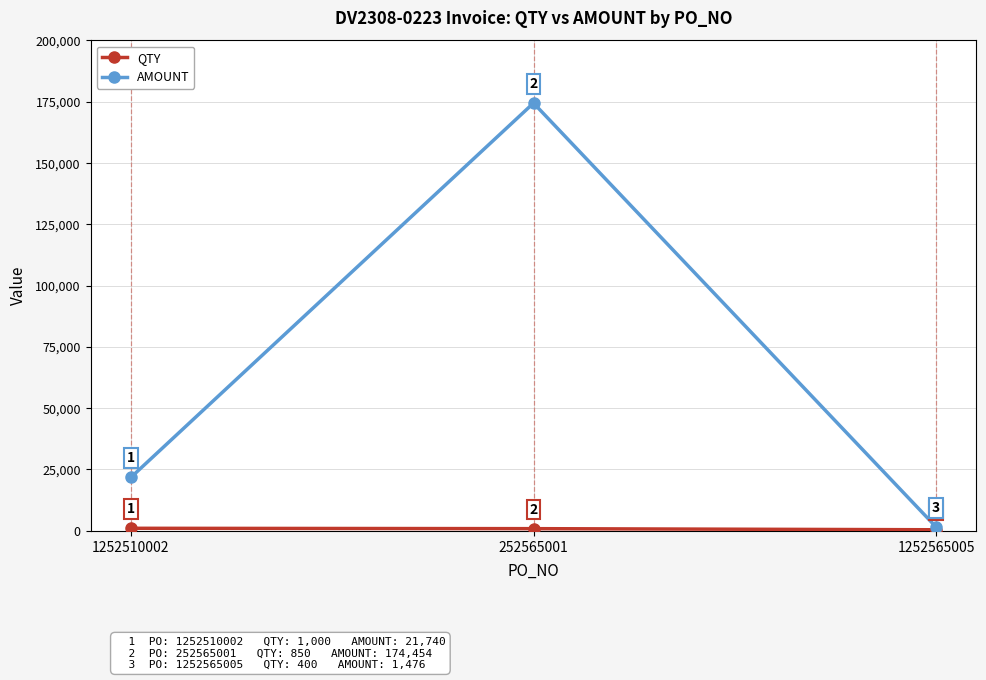

Which series has the largest range (max minus min)?

AMOUNT